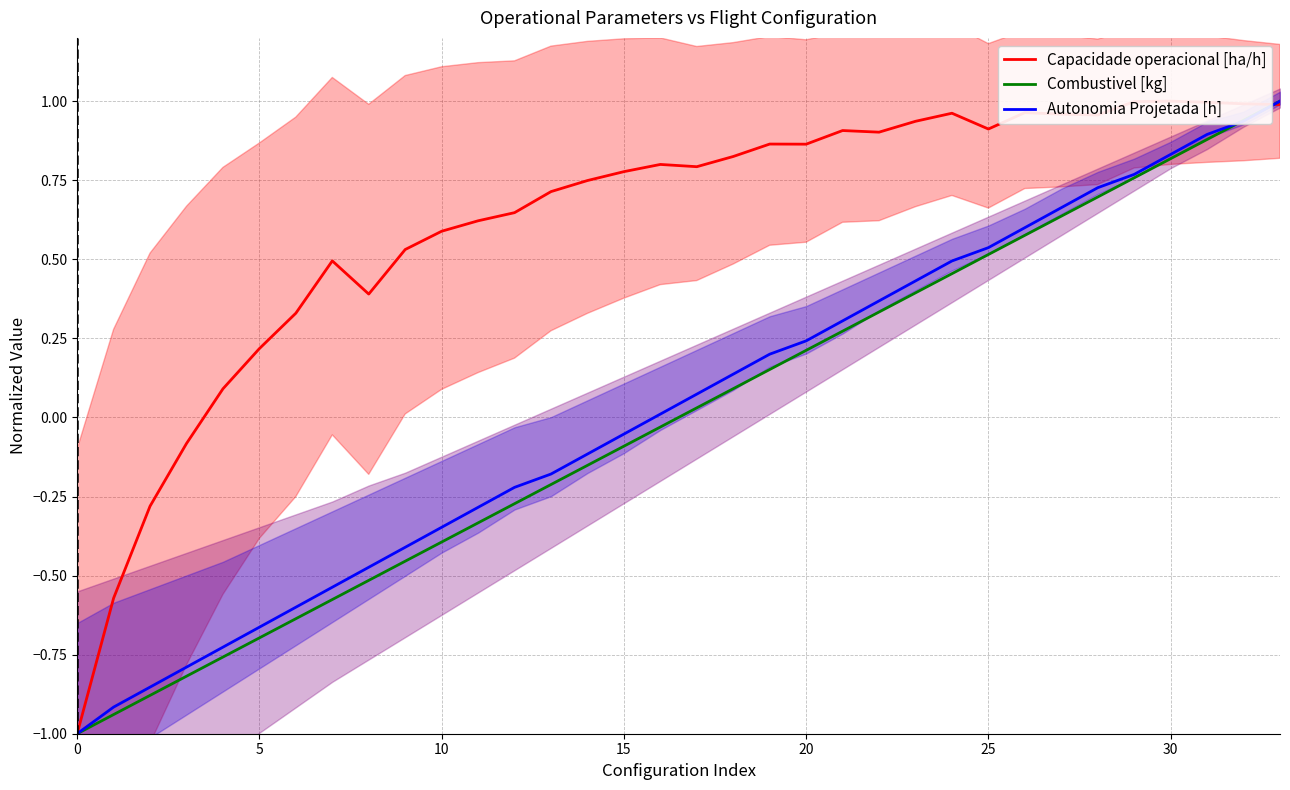

Rank the series by their maximum value, from highest to lowest.

Capacidade operacional [ha/h], Combustivel [kg], Autonomia Projetada [h]